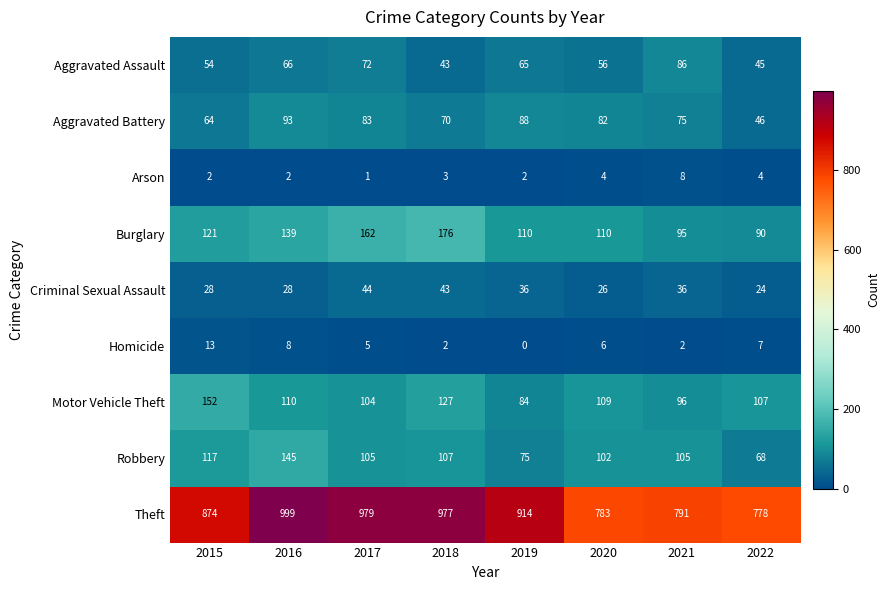

What is the highest value of the Burglary series?

176